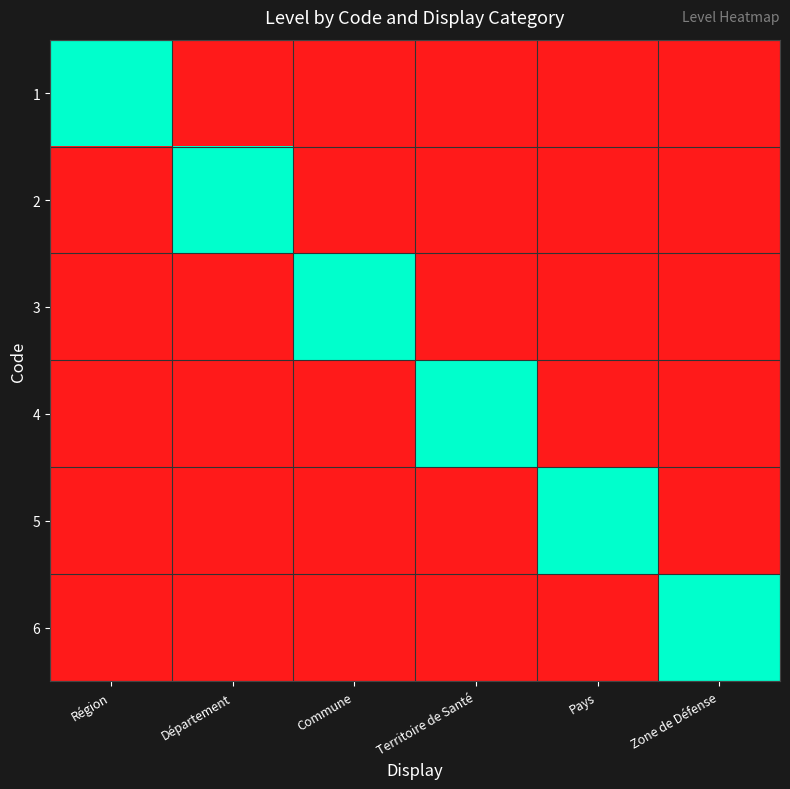

Between Territoire de Santé and Pays, which is larger?

Territoire de Santé